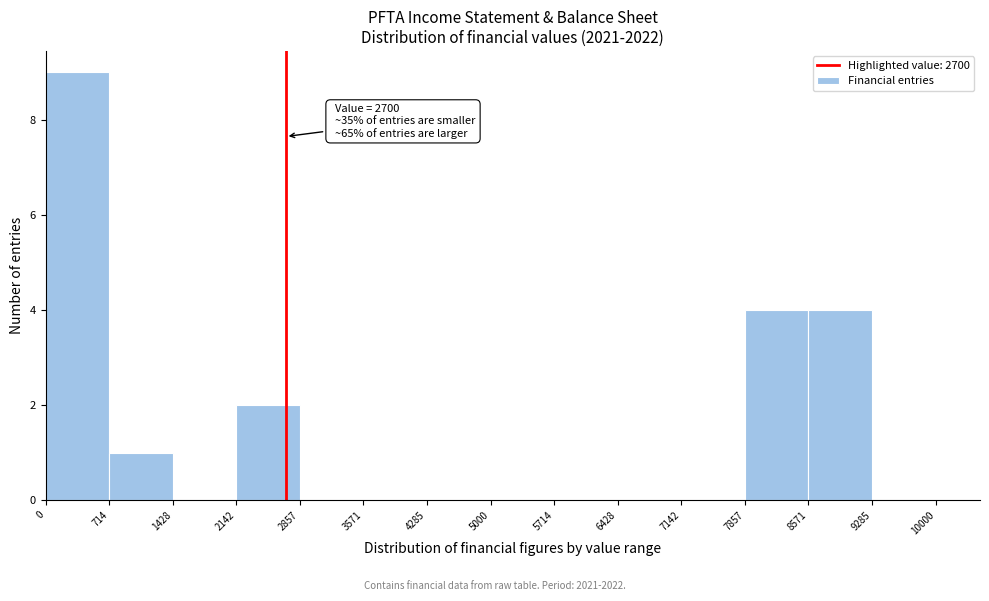

Over which range of the x-axis is the bar tallest?

0 to 714